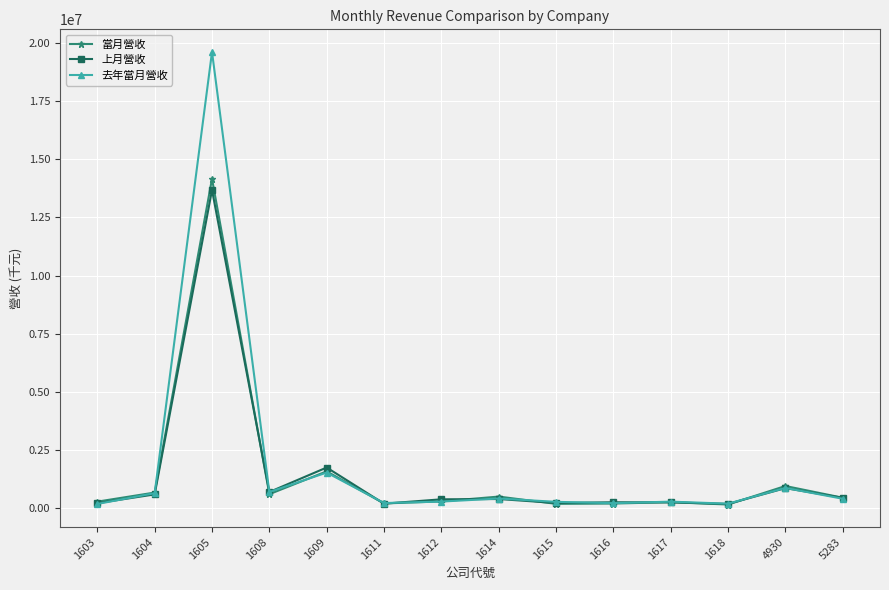

Which series has the largest total across all categories?

去年當月營收